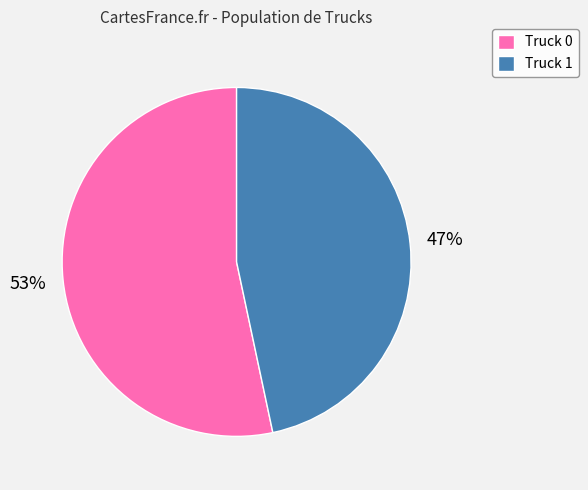

What percentage is the Truck 0 slice, to the nearest percent?

53%